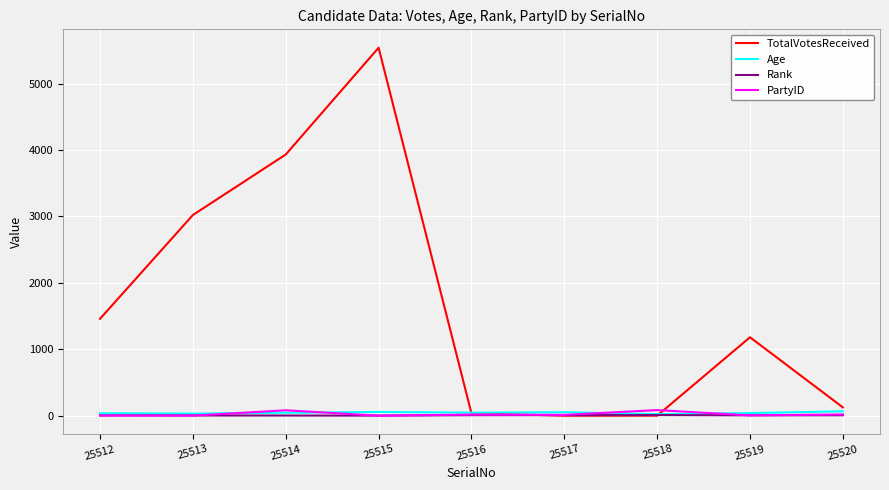

What is the maximum value shown in the chart?

5541